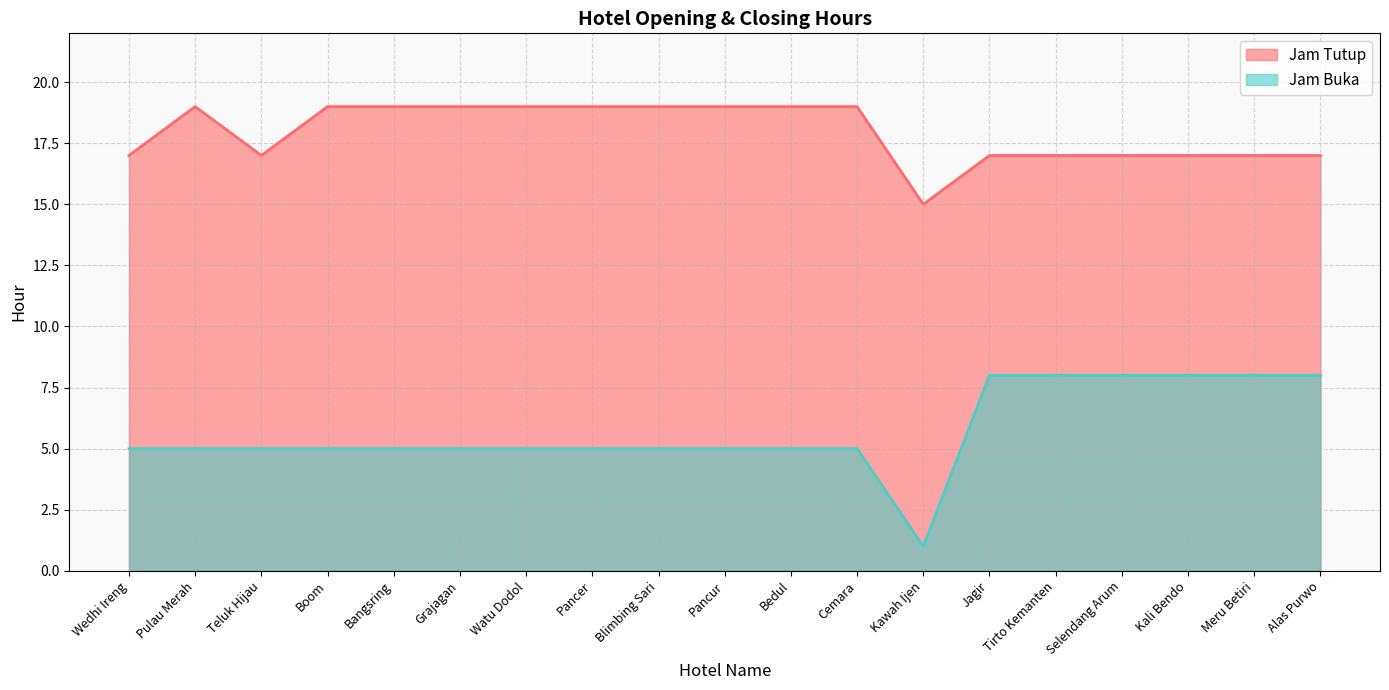

What is the sum of all Jam Buka values?

109